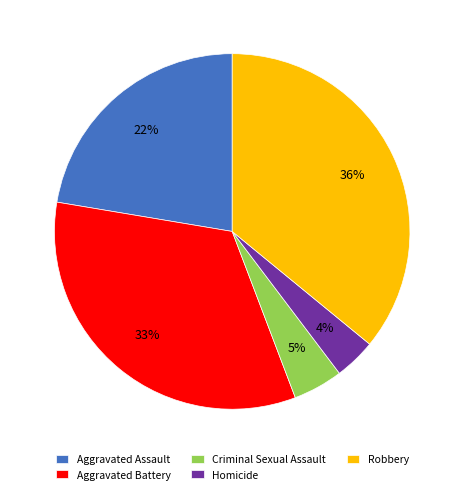

To the nearest percent, what is the difference between the largest and smallest slice percentages?

32%